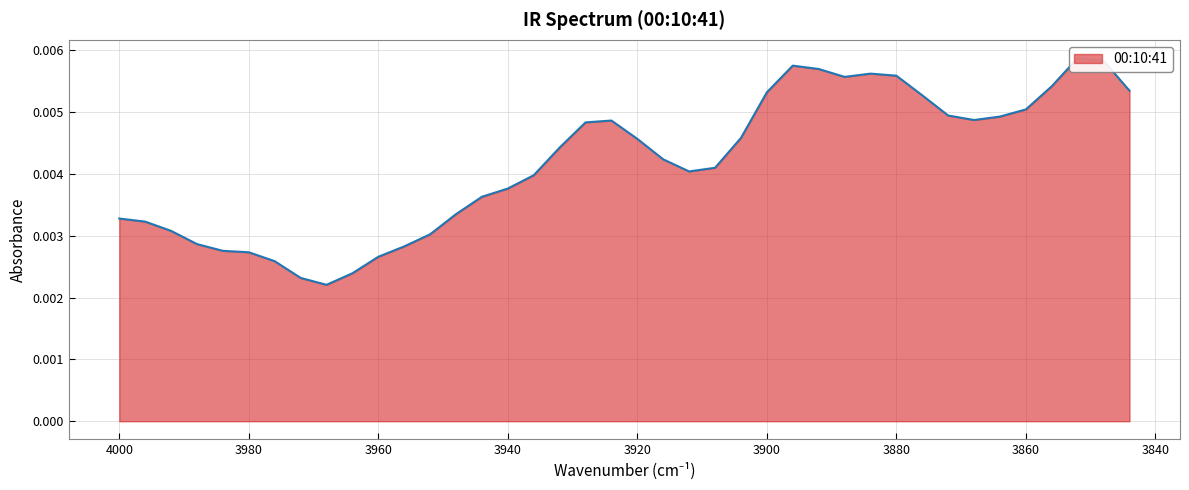

How many points are lower than both their immediate neighbors (excluding endpoints)?

4